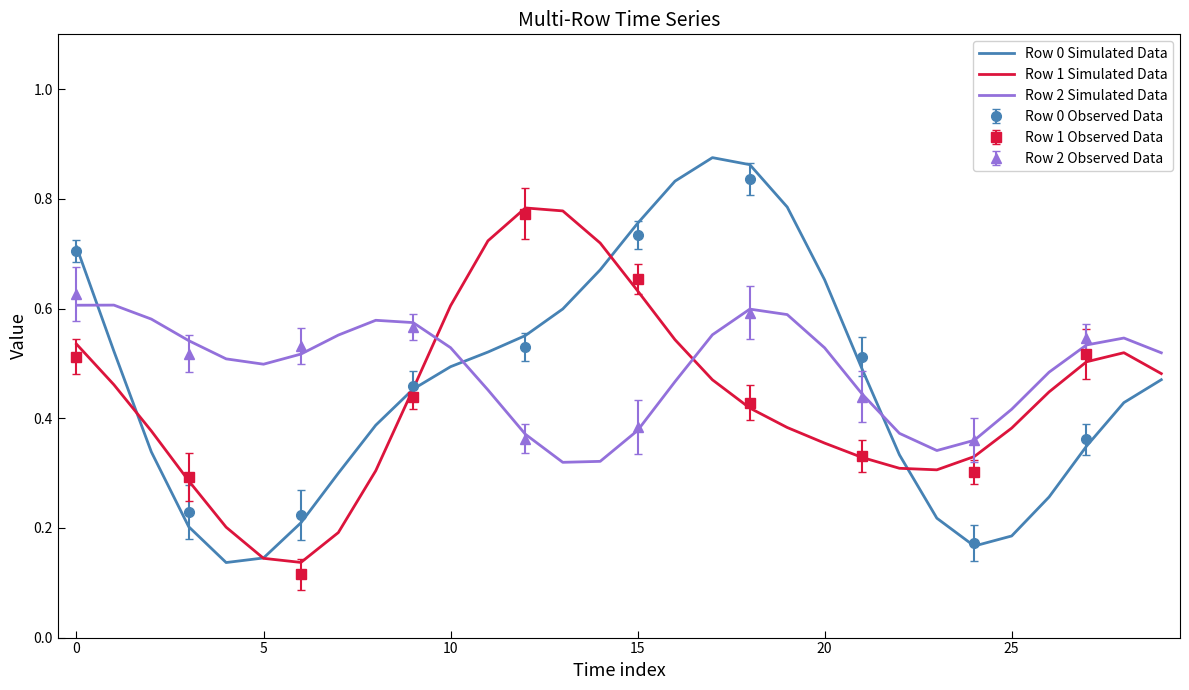

True or false: Row 2 Simulated Data has a value of 0.5 at 27.

True